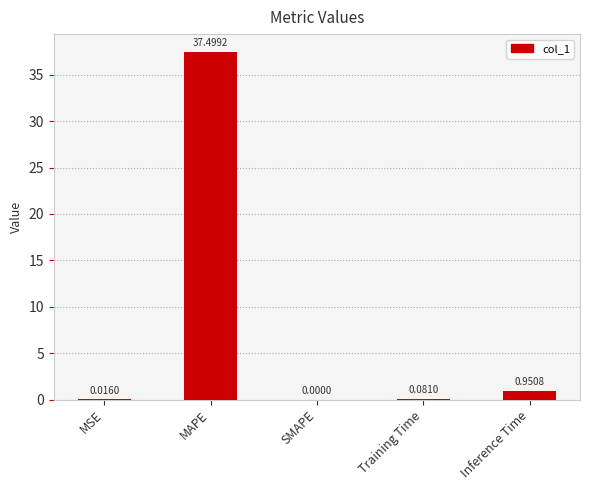

What is the change in value from MAPE to SMAPE?

-37.5